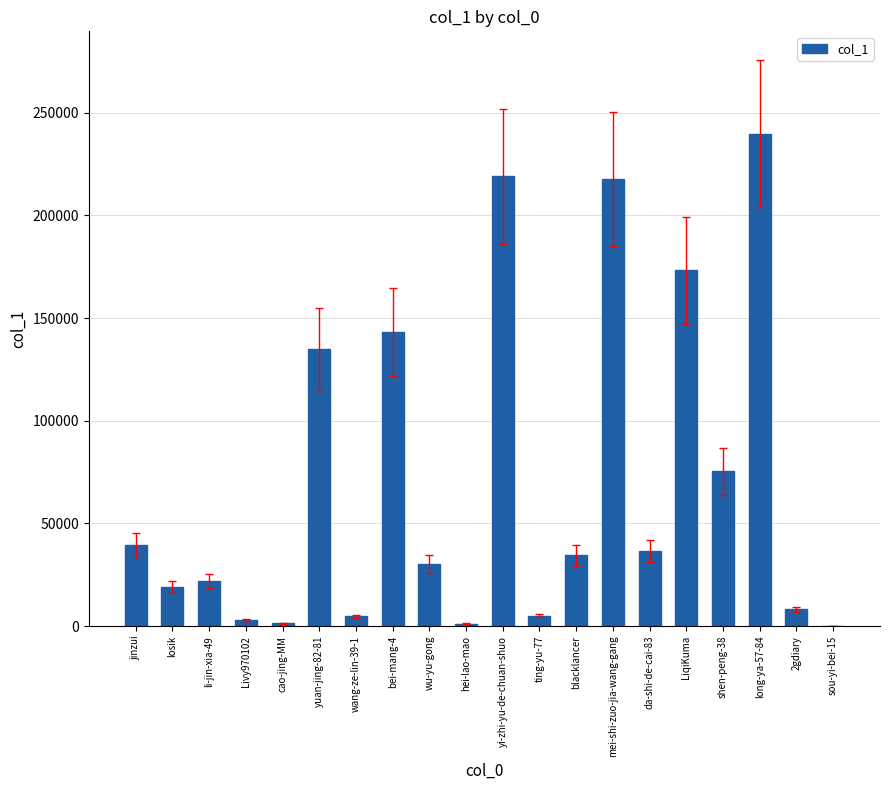

Which label corresponds to the largest value in the chart?

long-ya-57-84